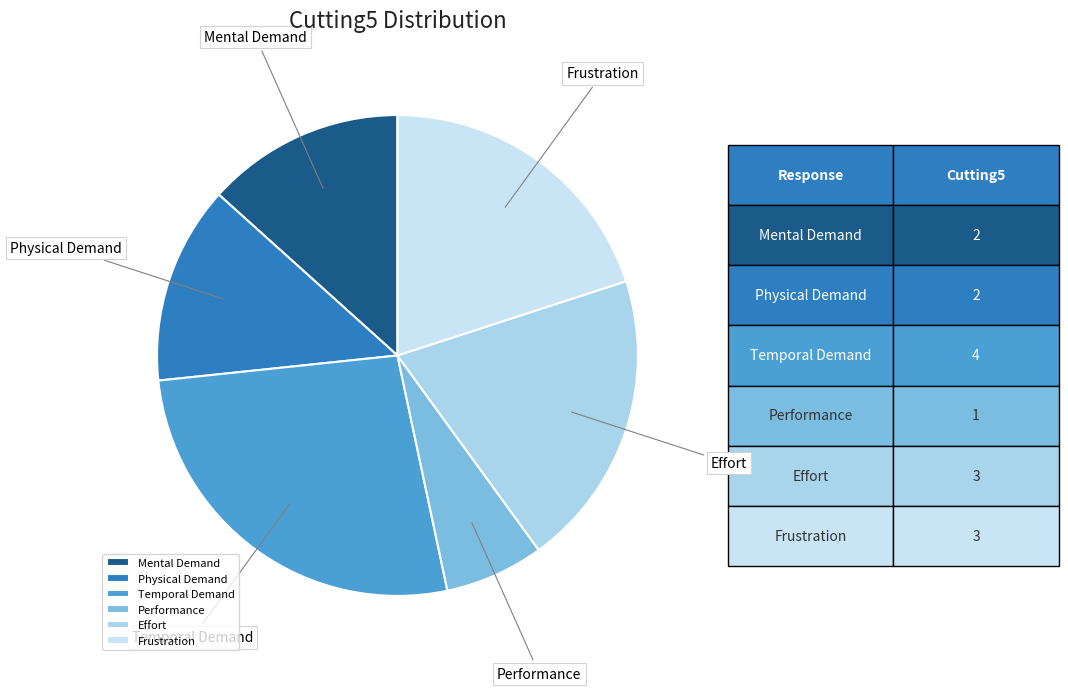

Between Temporal Demand and Effort, which is larger?

Temporal Demand